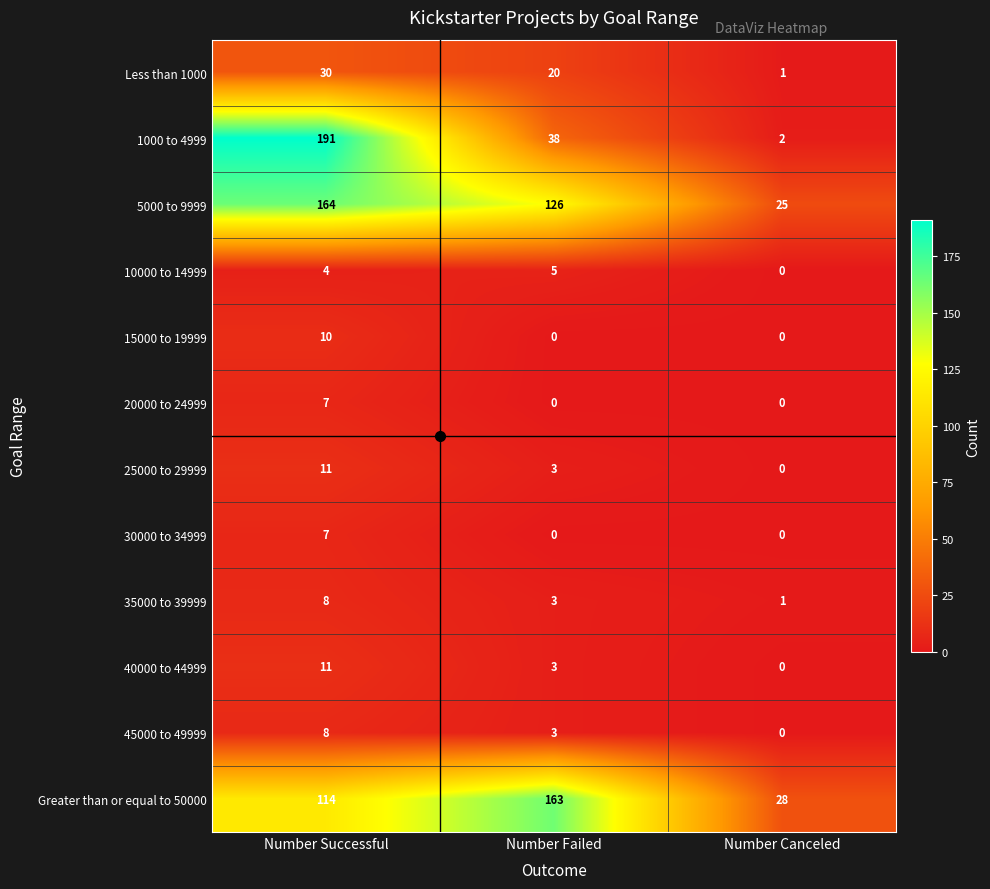

What is the total value across all series at Number Failed?

364